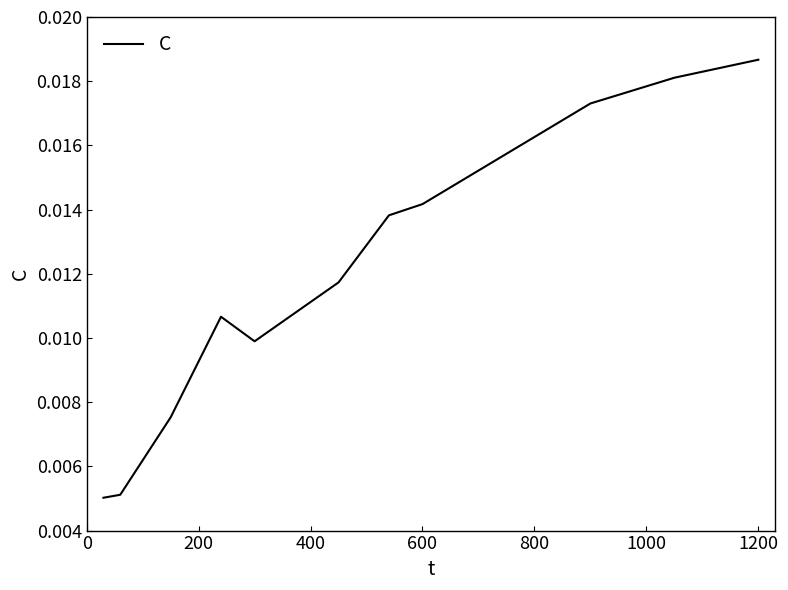

Which category has the highest value across all series?

1200